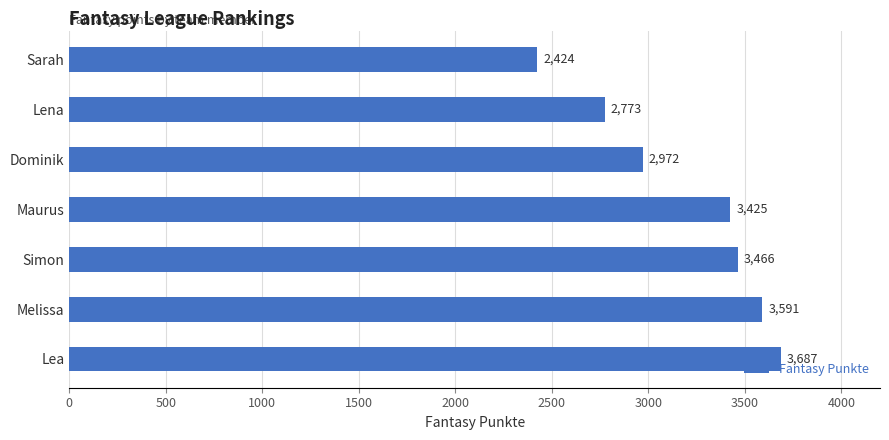

Does the chart contain stacked bars?

No